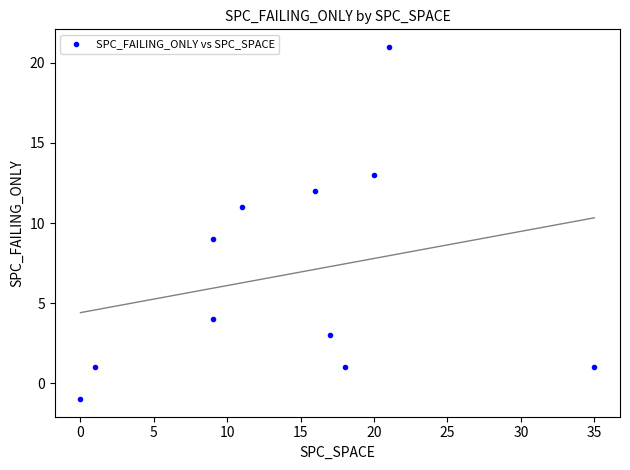

What is the range of Y values (max minus min)?

22